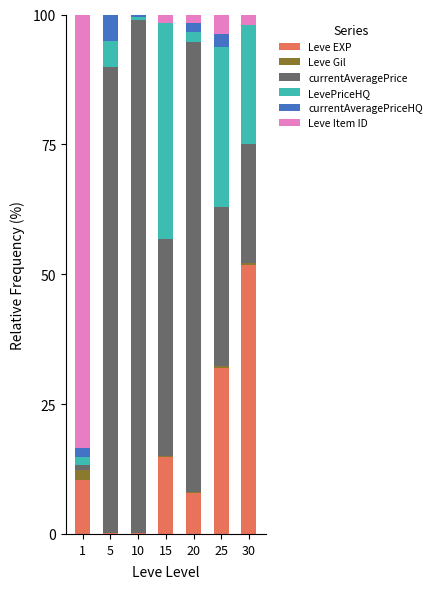

What is the highest value of the Leve EXP series?

51.7